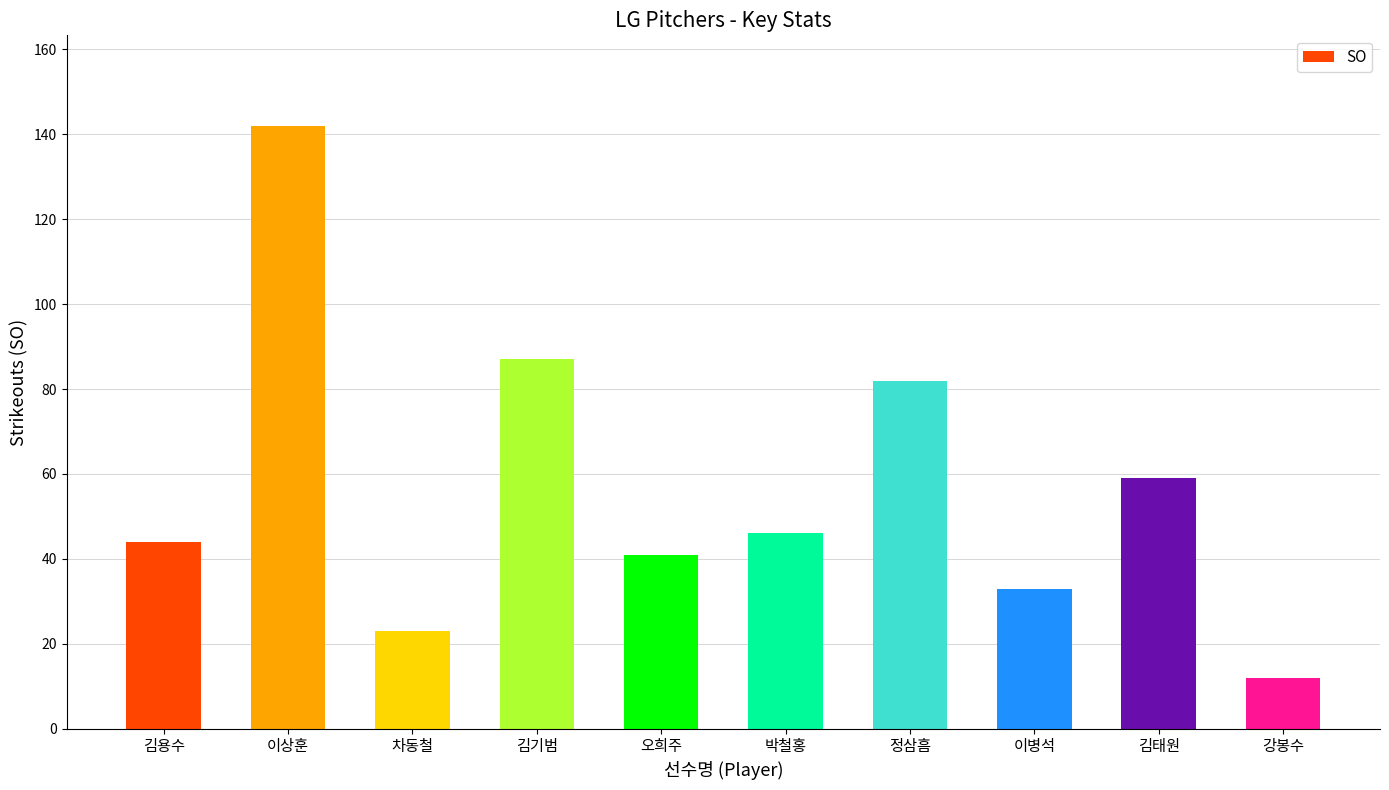

What is the greatest value displayed?

142